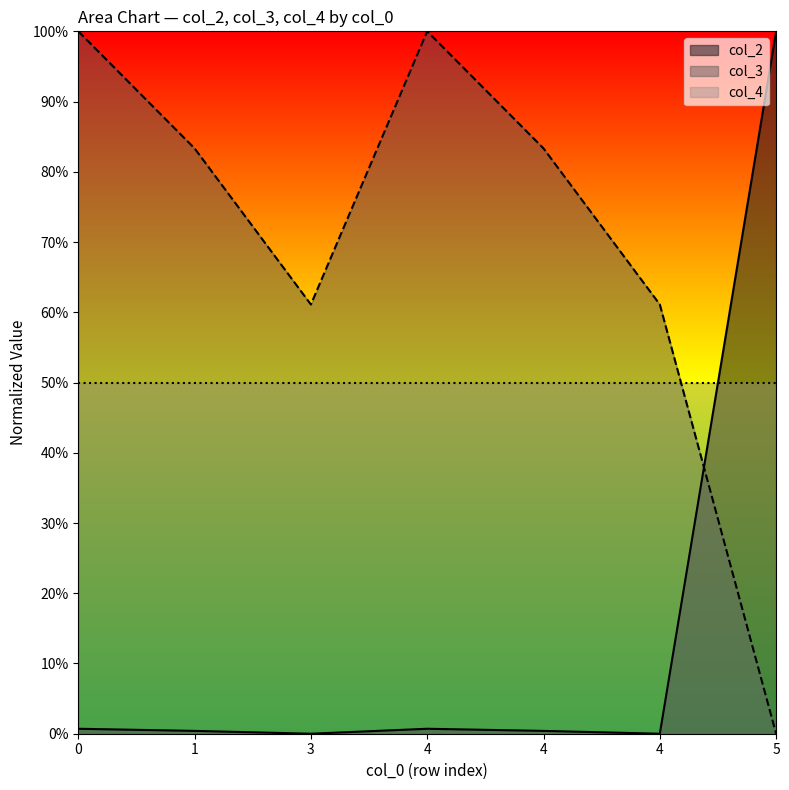

What is the sum of all col_3 values?

4.9